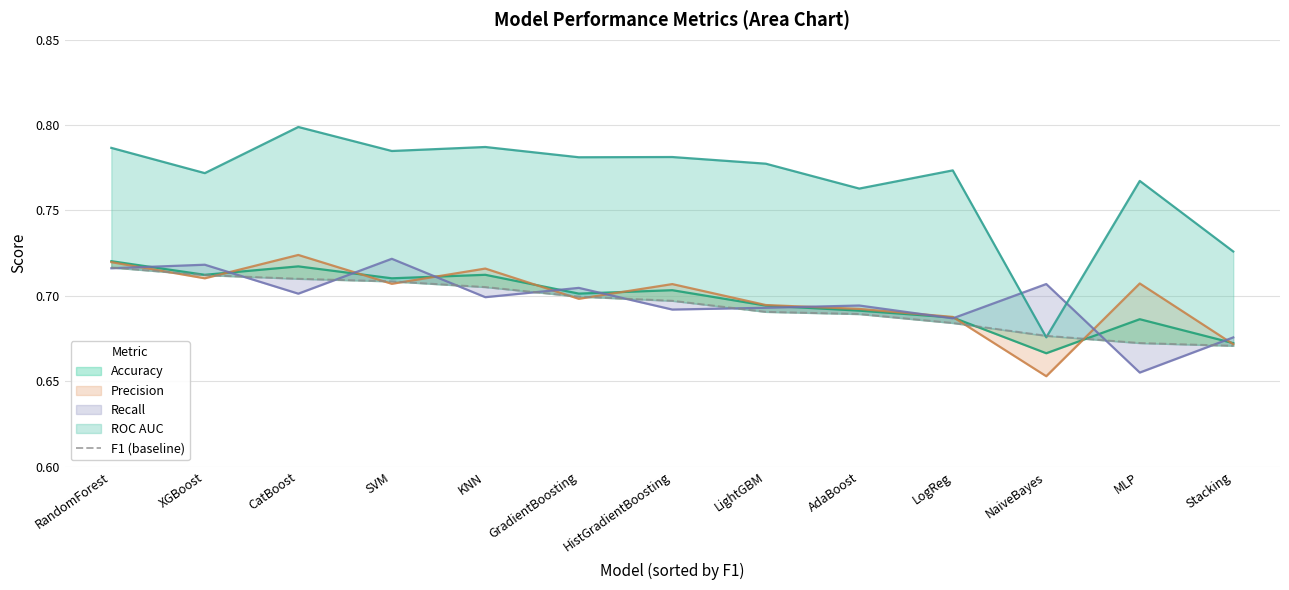

What is the label of the 5th point from the left?

KNN